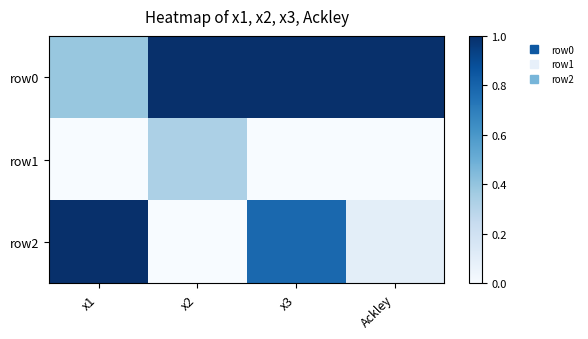

Reading right to left, extract all data points from this chart.

row0: Ackley=1.0	x3=1.0	x2=1.0	x1=0.4
row1: Ackley=0.0	x3=0.0	x2=0.3	x1=0.0
row2: Ackley=0.1	x3=0.8	x2=0.0	x1=1.0